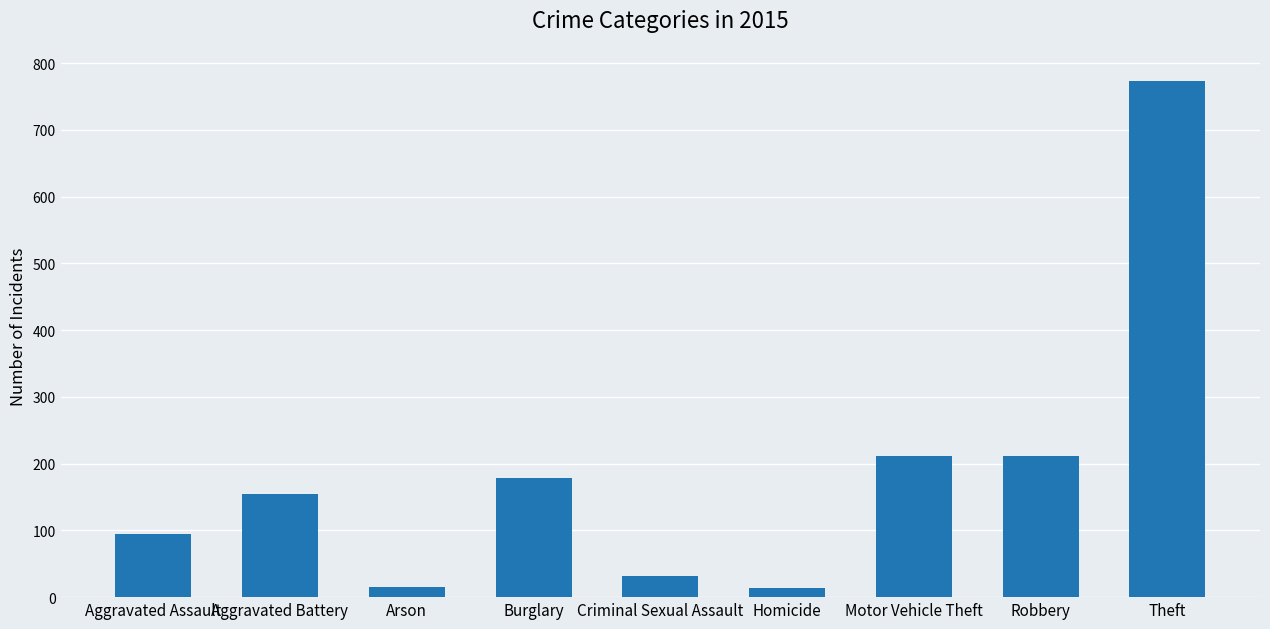

What is the value of the 2nd bar from the left?

154